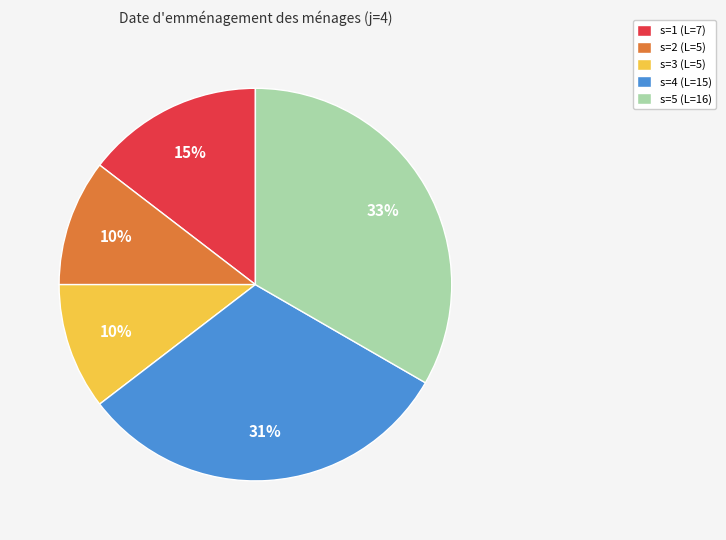

Is there any slice that represents more than half of the pie?

No